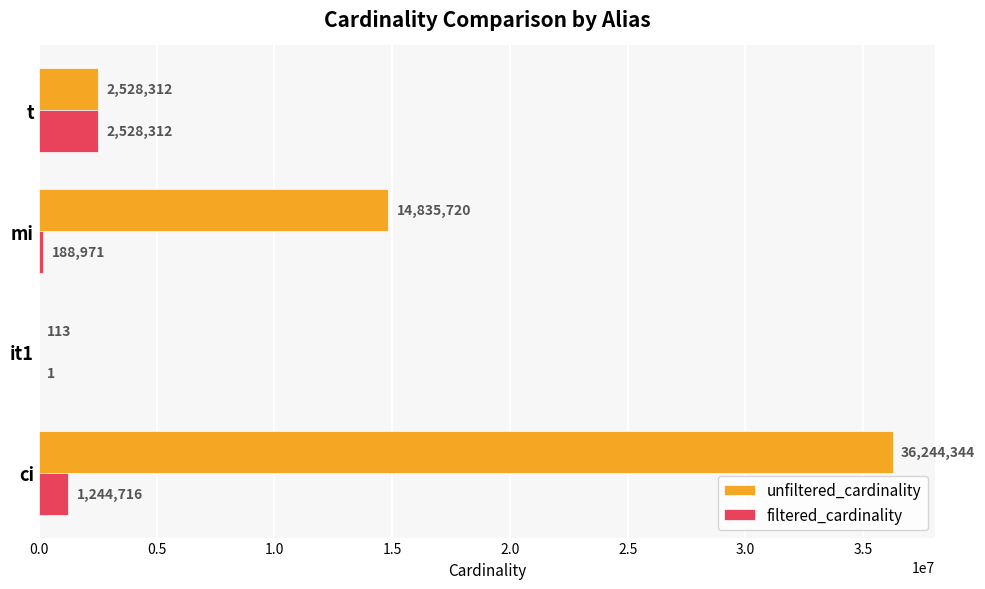

What is the total value across all series at it1?

114